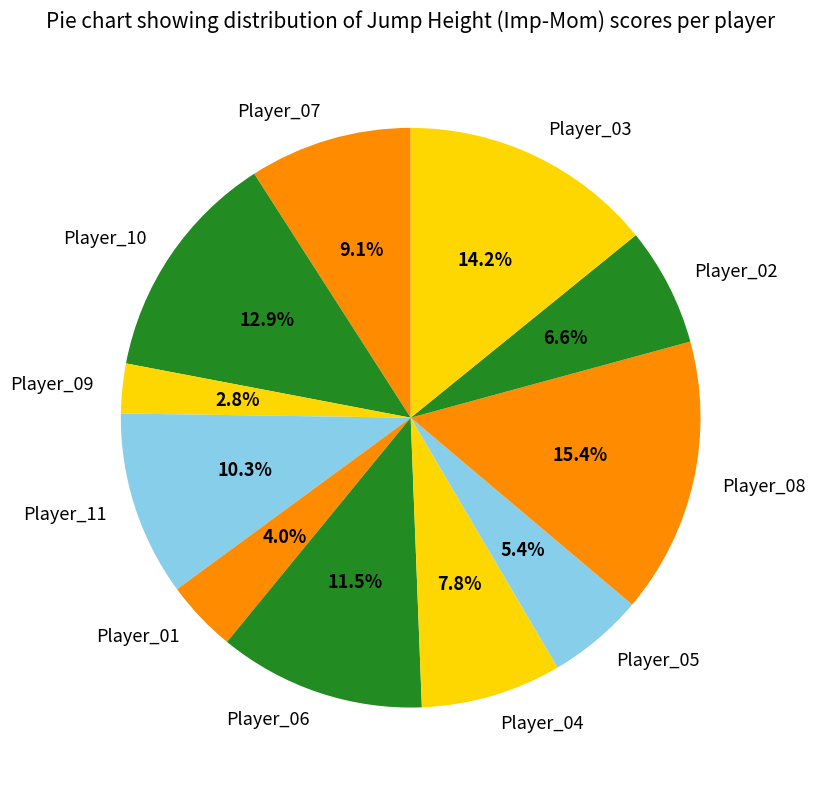

To the nearest percent, what is the combined percentage of Player_04 and Player_01?

12%